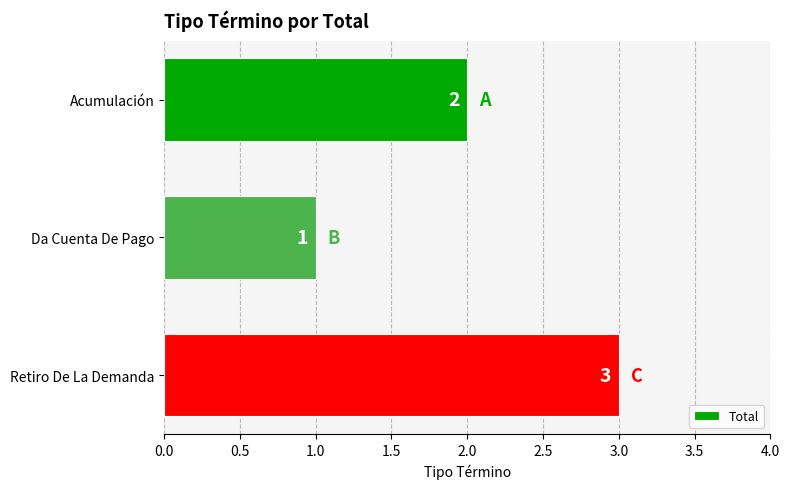

How many series are shown in this chart?

1